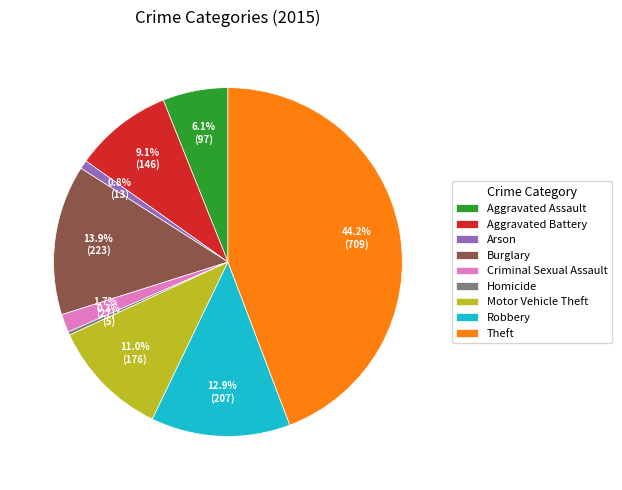

What percentage is the Aggravated Assault slice, to the nearest percent?

6%